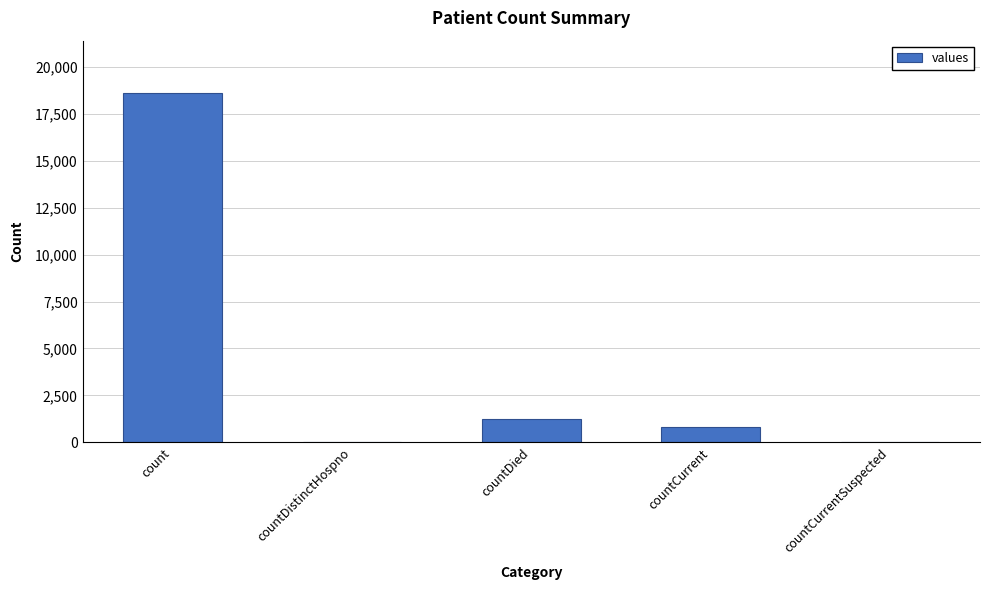

Where does the data first go above 789?

count